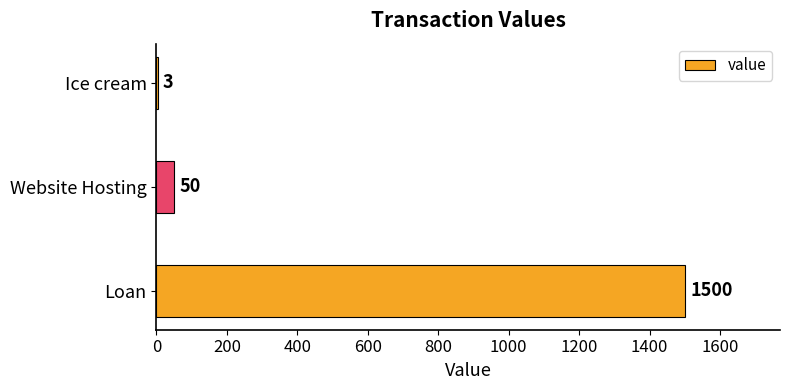

What is the greatest value displayed?

1500